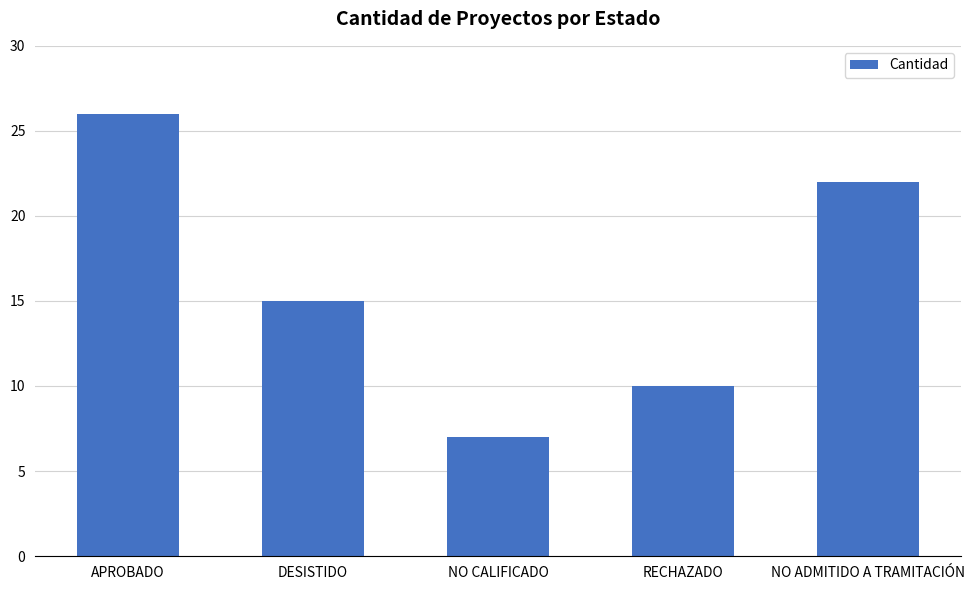

At which label does the data first exceed 15?

APROBADO